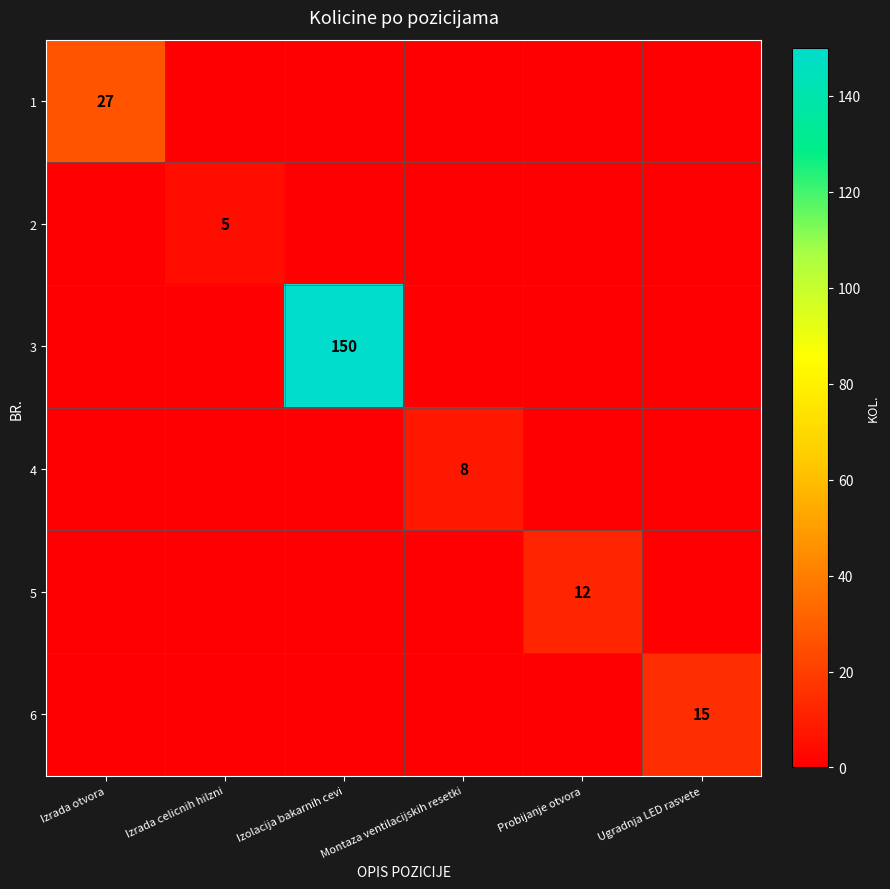

What is the total value across all series at Izrada otvora?

27